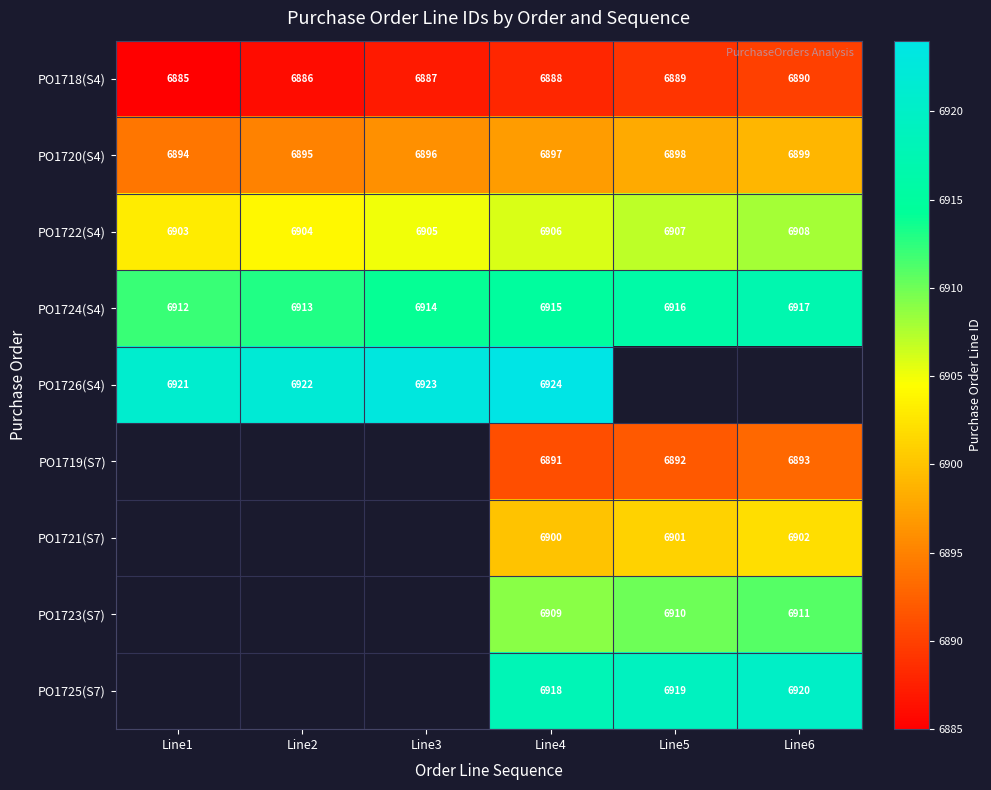

True or false: PO1720(S4) has a value of 6898 at Line5.

True